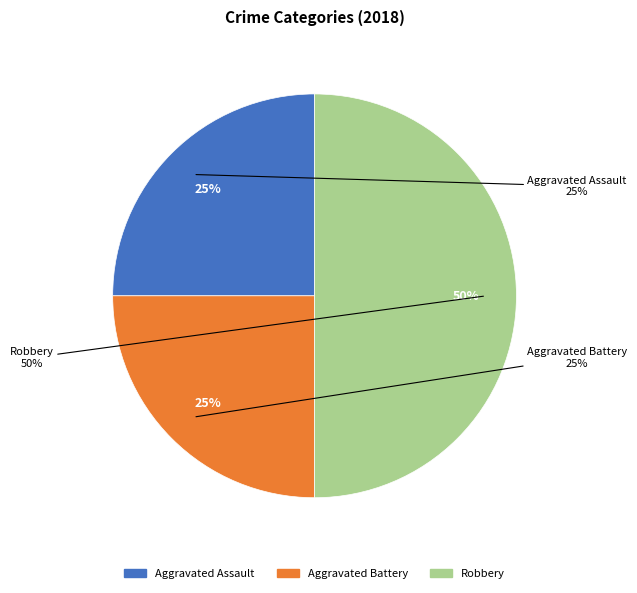

Is it true that Robbery is 50% of the pie?

True